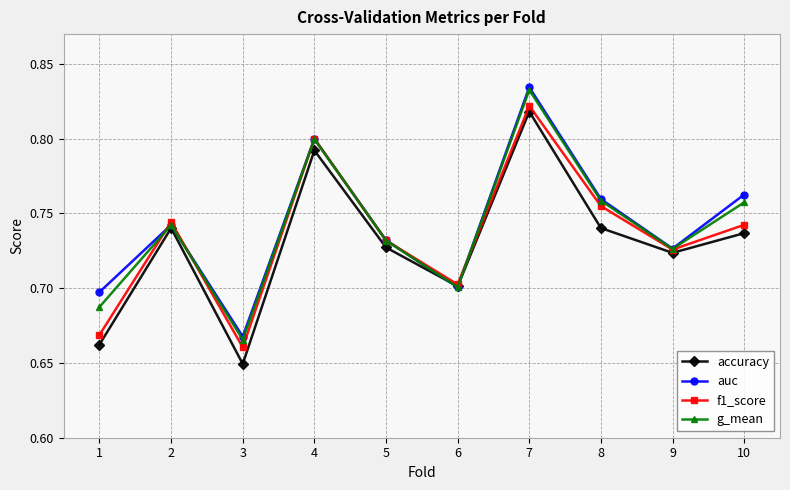

True or false: g_mean has a value of 1.2 at 4.

False